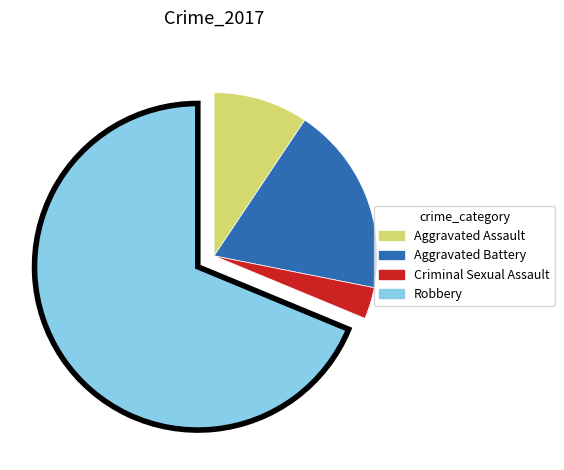

Count the number of slices in the pie.

4